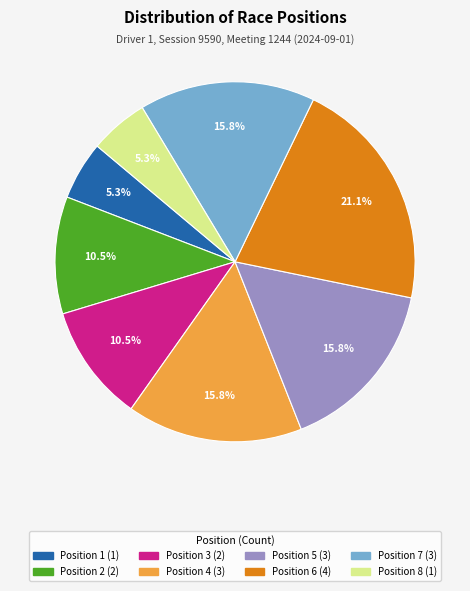

To the nearest percent, what is the combined percentage of Position 4 and Position 6?

37%